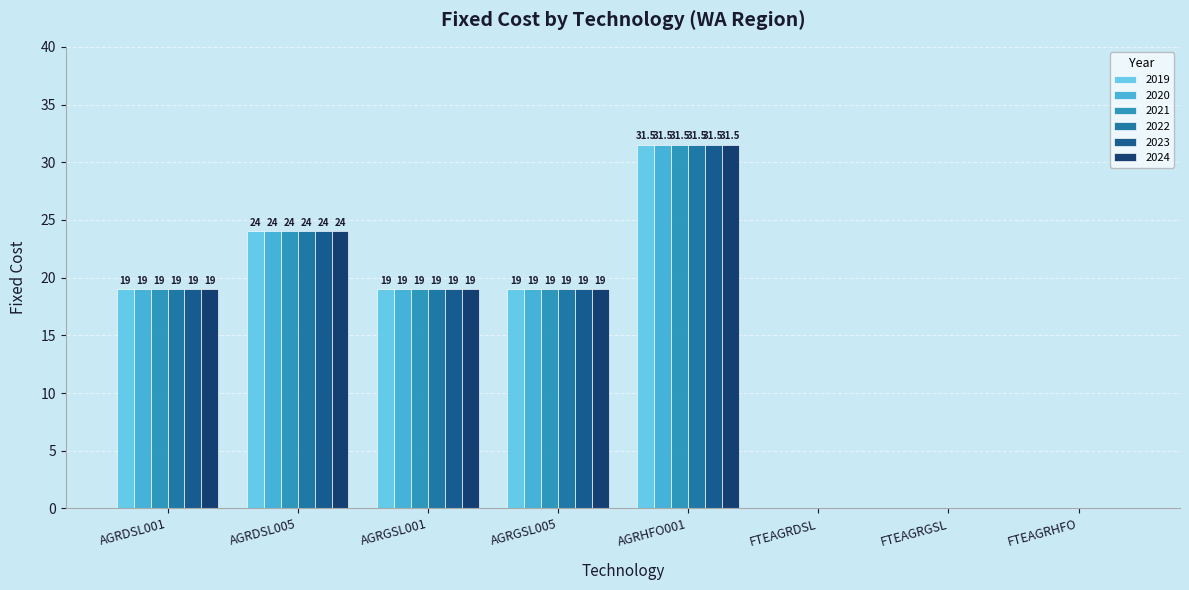

Which category has the highest value across all series?

AGRHFO001